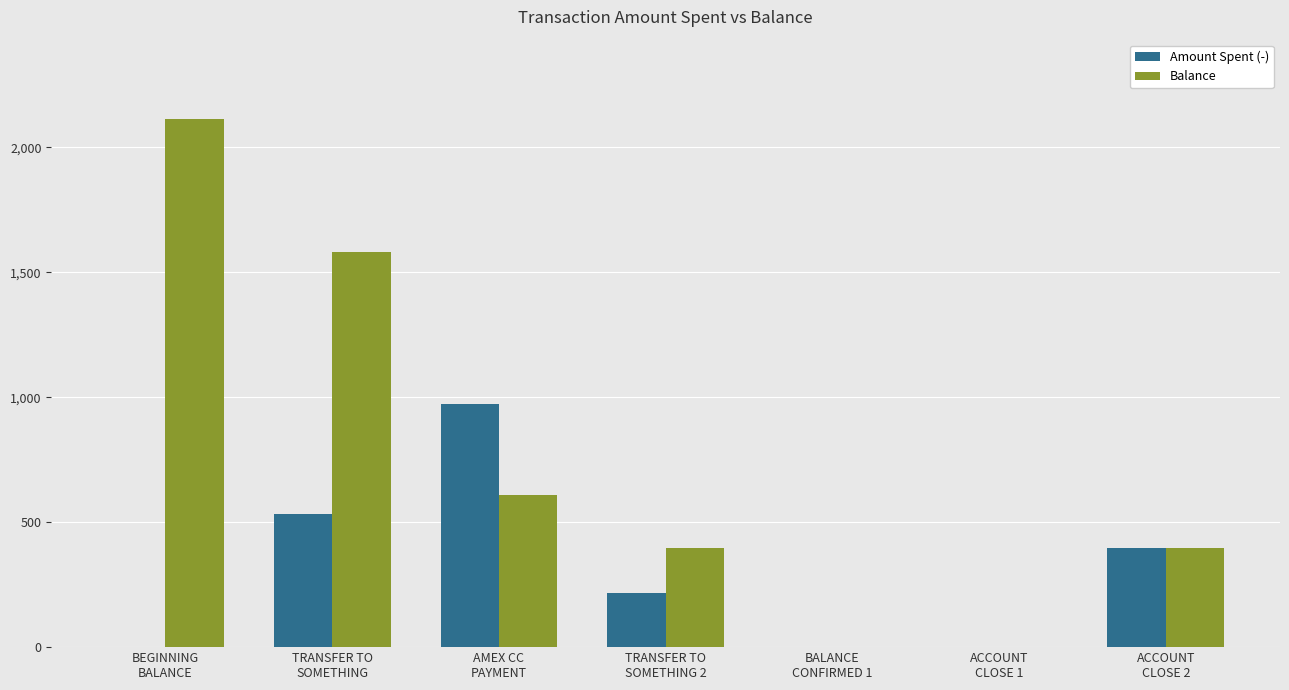

Which series changed the most between TRANSFER TO
SOMETHING and ACCOUNT
CLOSE 1?

Balance